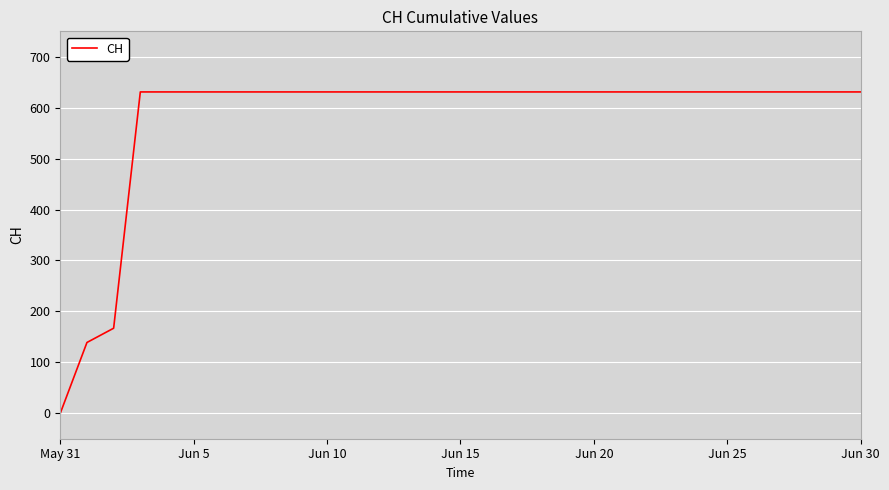

What is the difference between the maximum and minimum values?

631